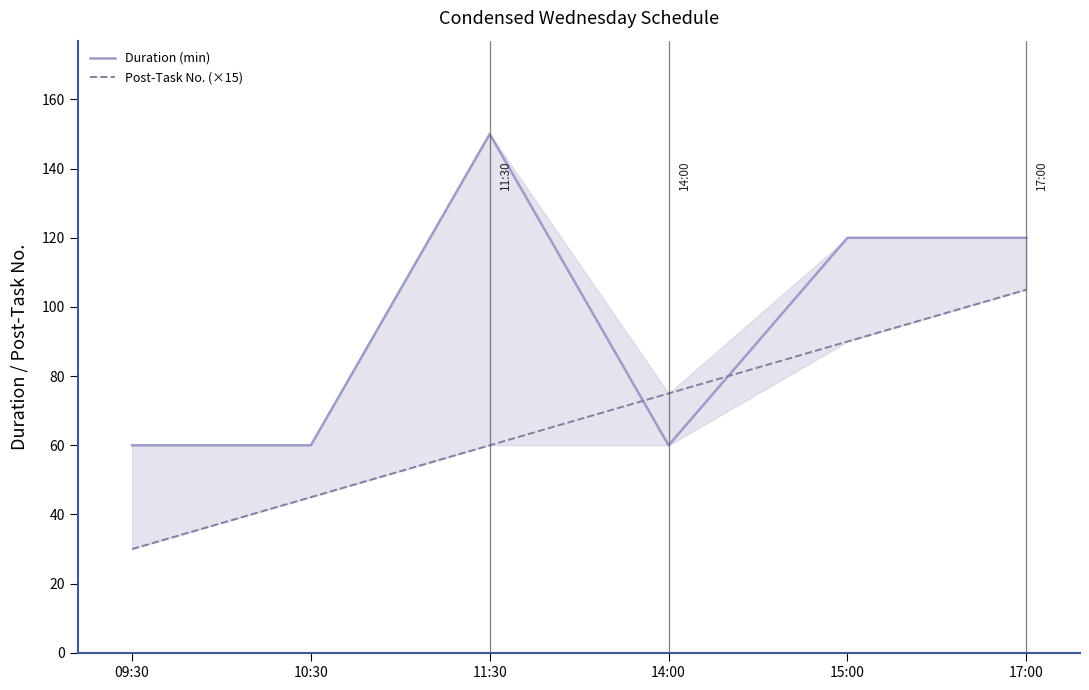

True or false: Duration (min) has more than 2 interior local peaks.

False